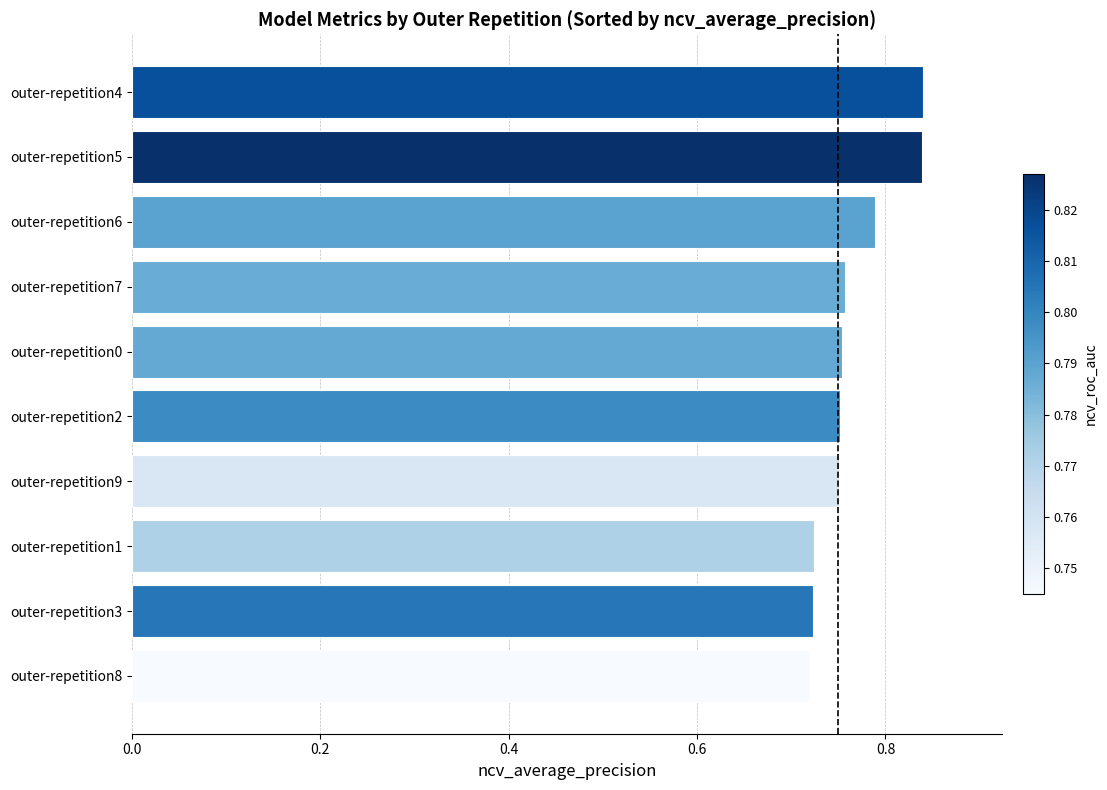

What is the sum of all values?

7.7